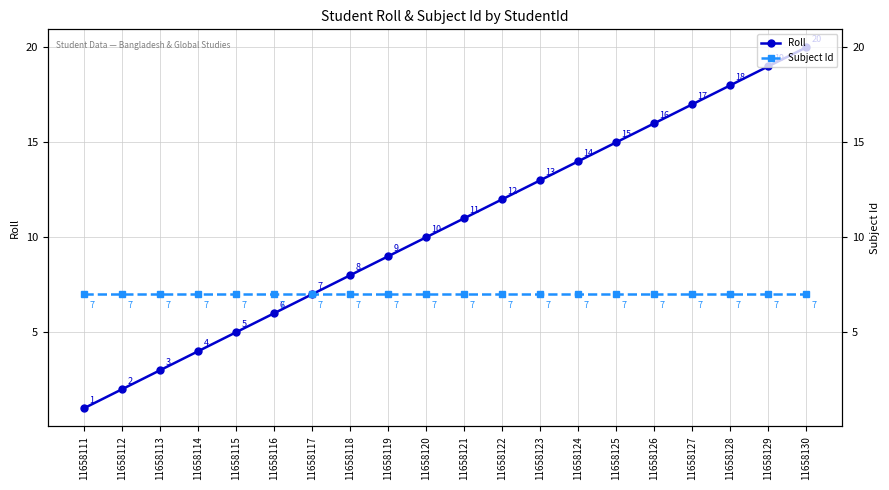

Rank the series by their average value, from lowest to highest.

Subject Id, Roll